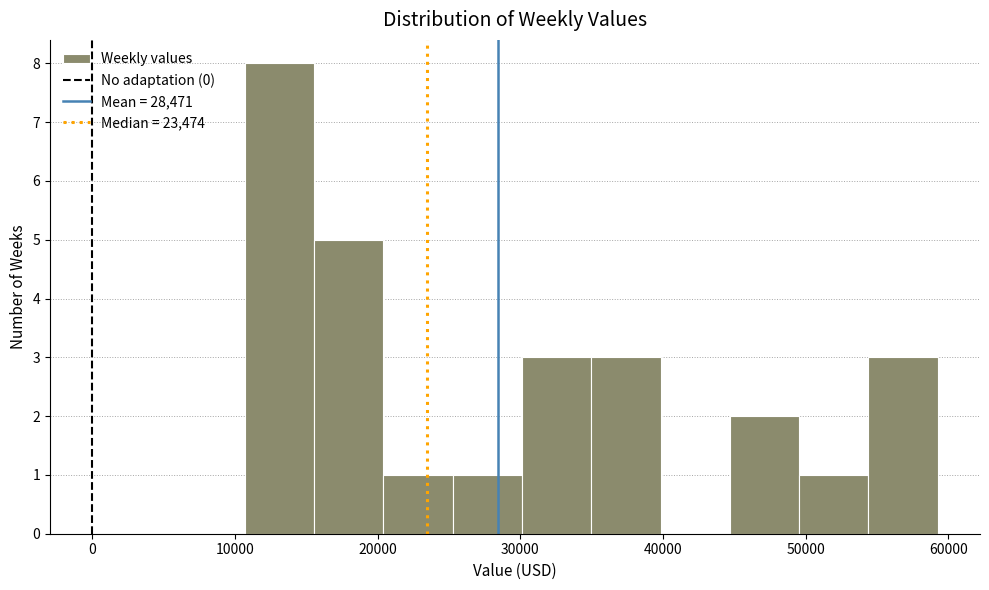

Reading left to right, list every bar in this chart as the range it spans on the x-axis followed by its height. Neither the bar edges nor the heights are printed on the chart, so give them approximately, as read against the axes.

11000 to 16000: 8
16000 to 20000: 5
20000 to 25000: 1
25000 to 30000: 1
30000 to 35000: 3
35000 to 40000: 3
40000 to 45000: 0
45000 to 50000: 2
50000 to 54000: 1
54000 to 59000: 3